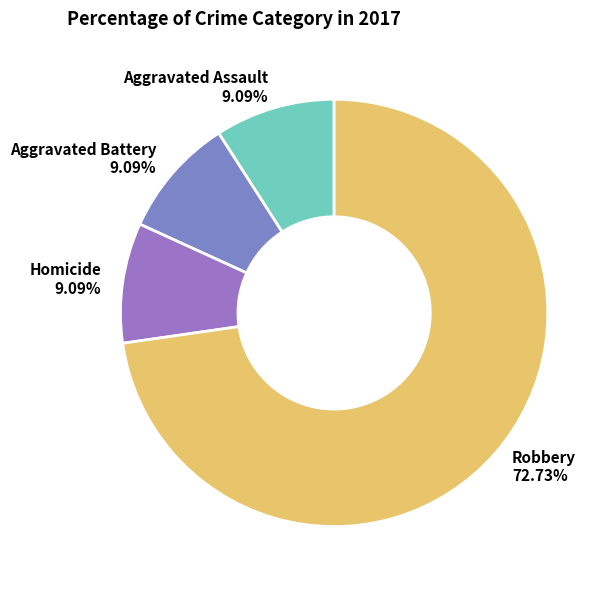

What is the majority slice?

Robbery